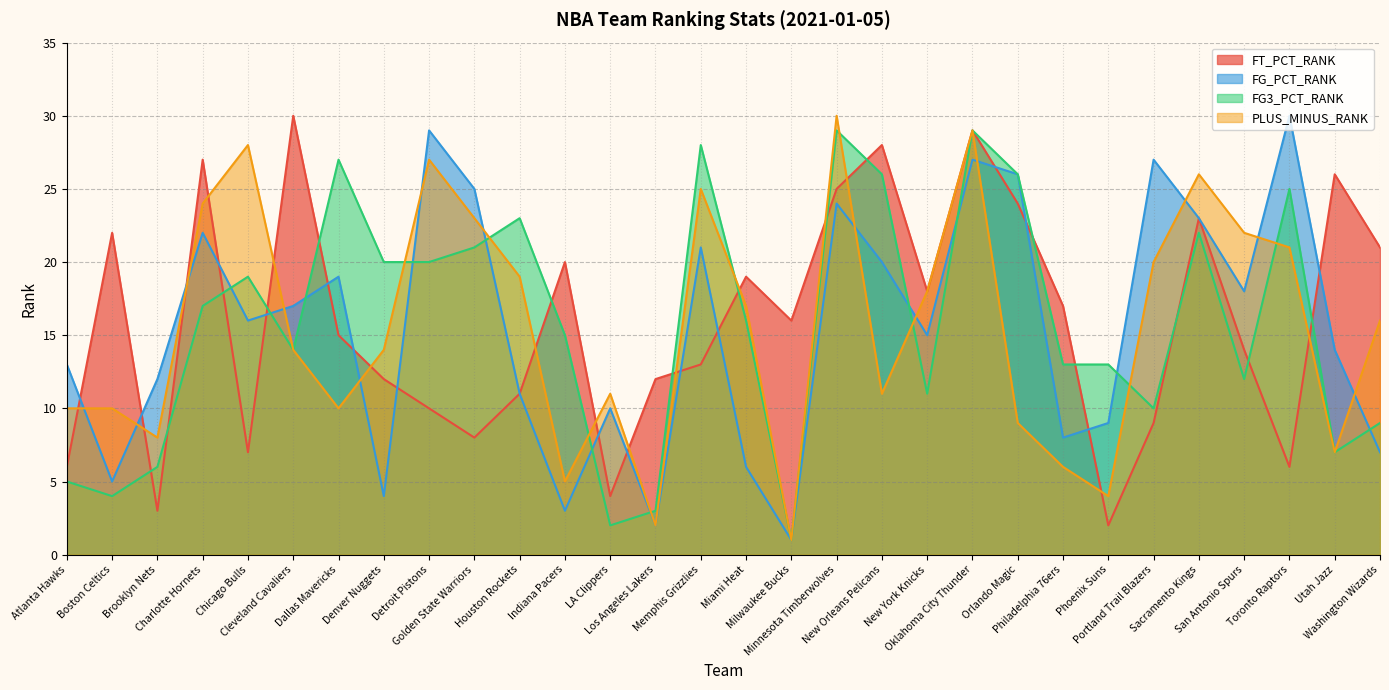

How many intersections are there between PLUS_MINUS_RANK and FT_PCT_RANK?

15